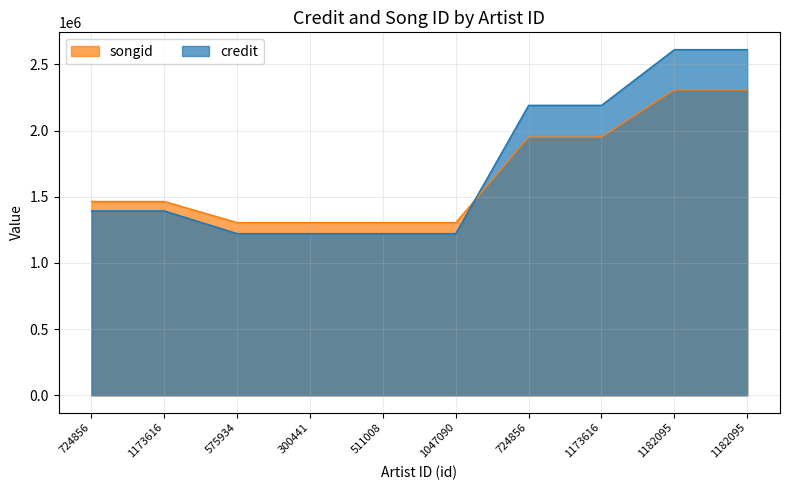

What is the label of the 4th point from the left?

300441